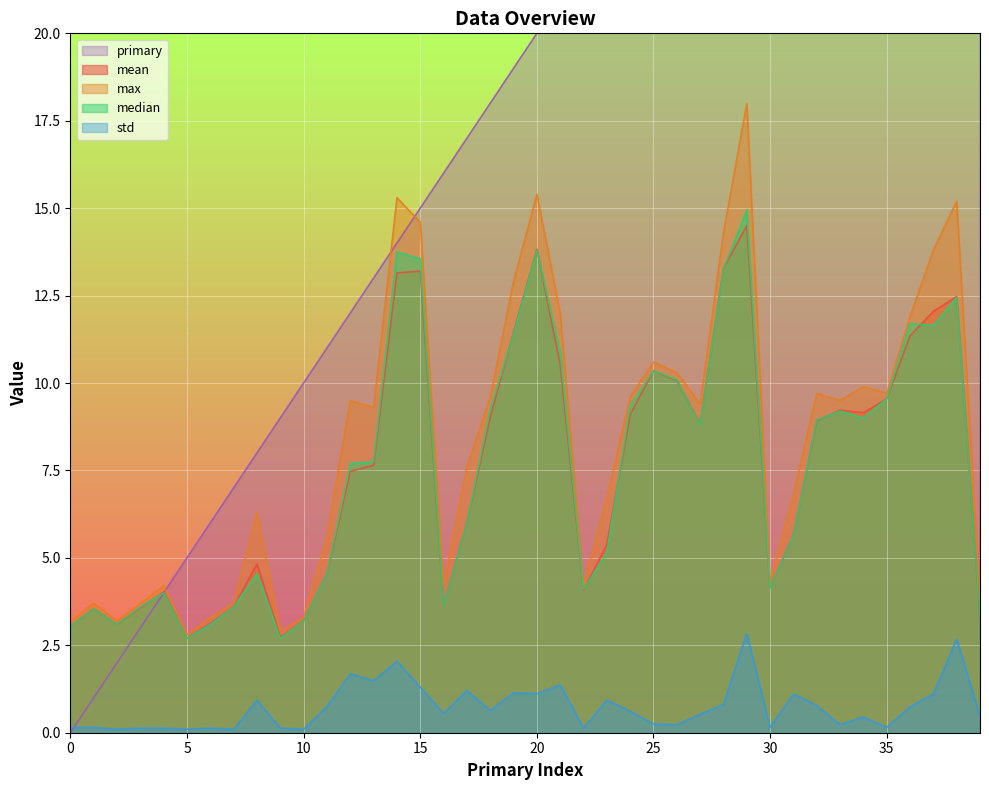

Count the number of data series in this chart.

5